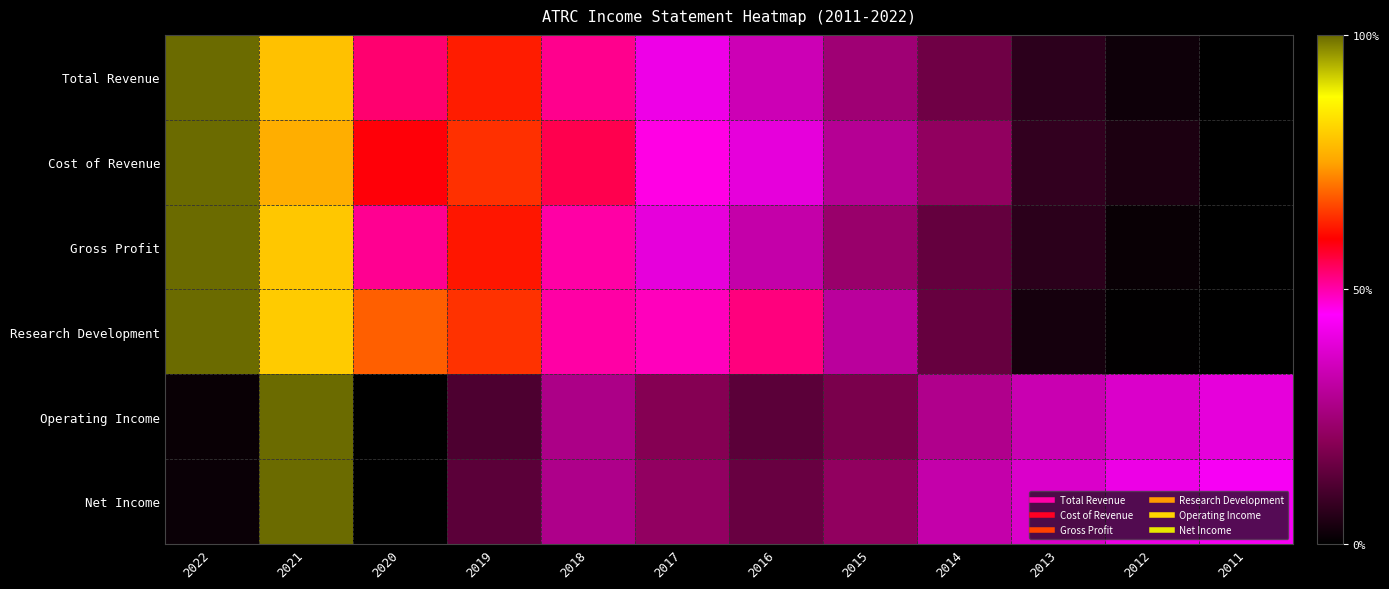

Rank the series at 2015 from highest to lowest value.

Research Development, Cost of Revenue, Total Revenue, Gross Profit, Net Income, Operating Income